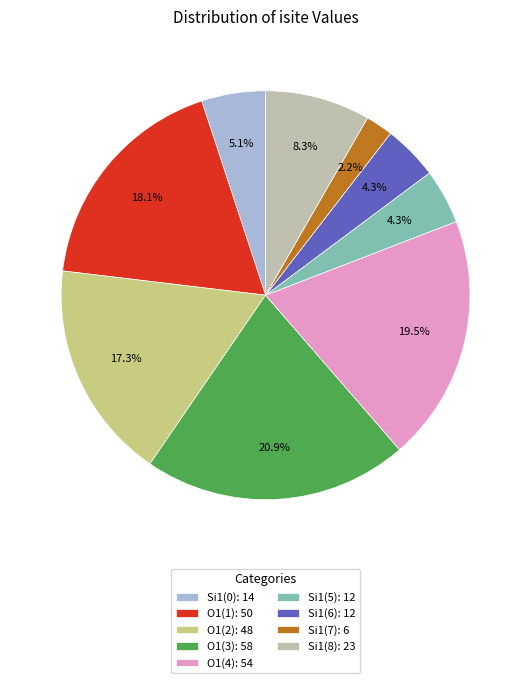

Is there a majority slice in this chart?

No